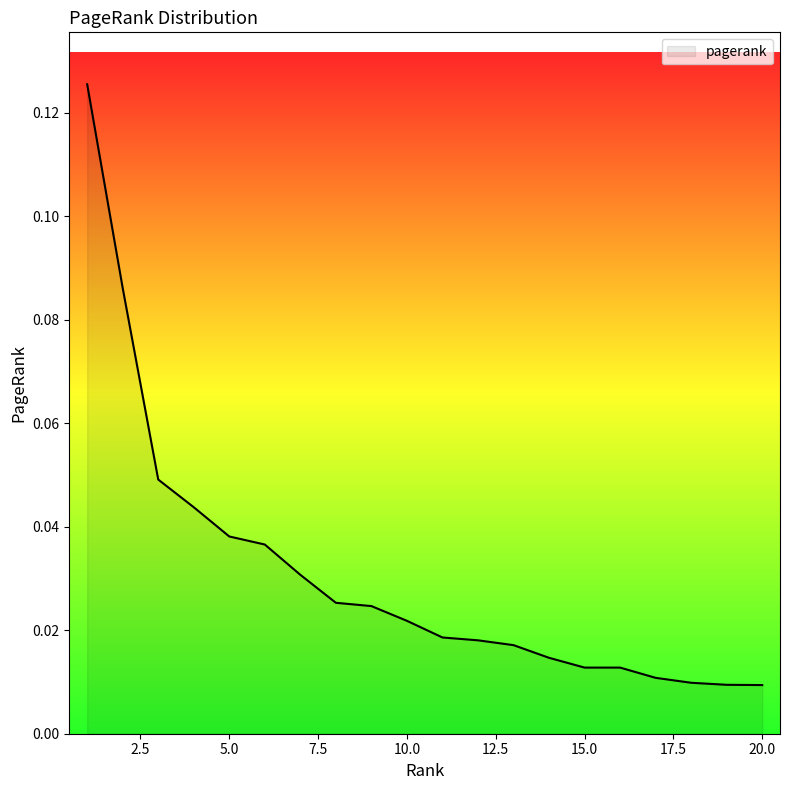

Reading left to right, list all the values displayed in this chart.

1=0.1	2=0.1	3=0.0	4=0.0	5=0.0	6=0.0	7=0.0	8=0.0	9=0.0	10=0.0	11=0.0	12=0.0	13=0.0	14=0.0	15=0.0	16=0.0	17=0.0	18=0.0	19=0.0	20=0.0